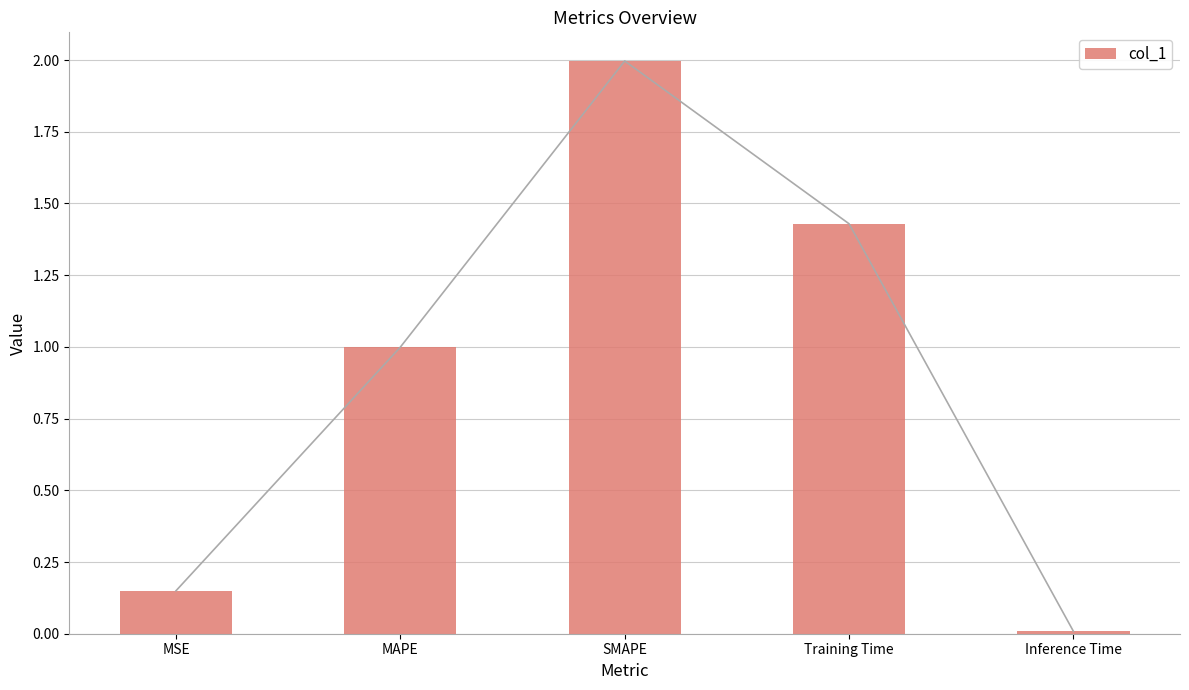

Count the number of data series in this chart.

1